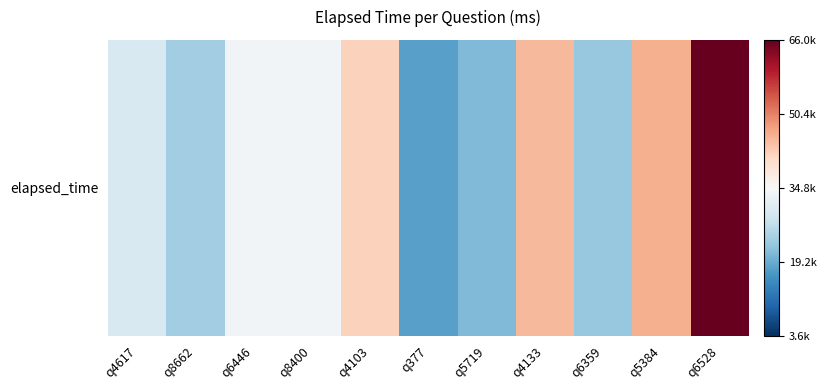

True or false: the data shows -818.2 at q8400.

True